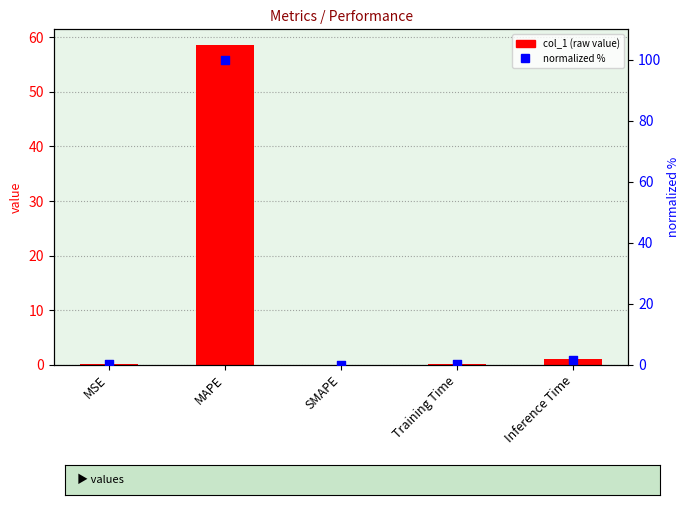

At which category is the sum across all series the highest?

MAPE